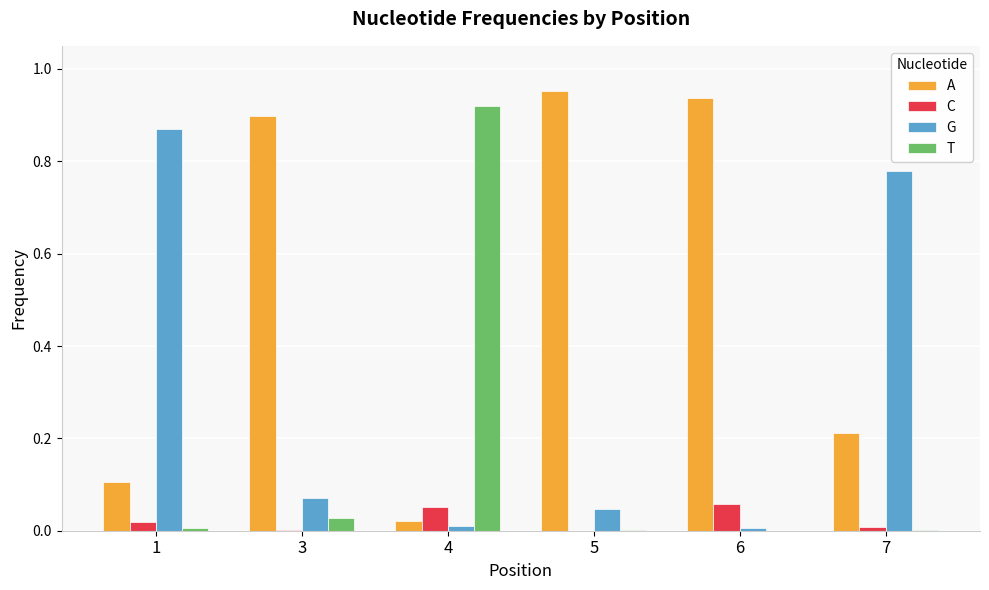

Which label corresponds to the largest value in the chart?

5